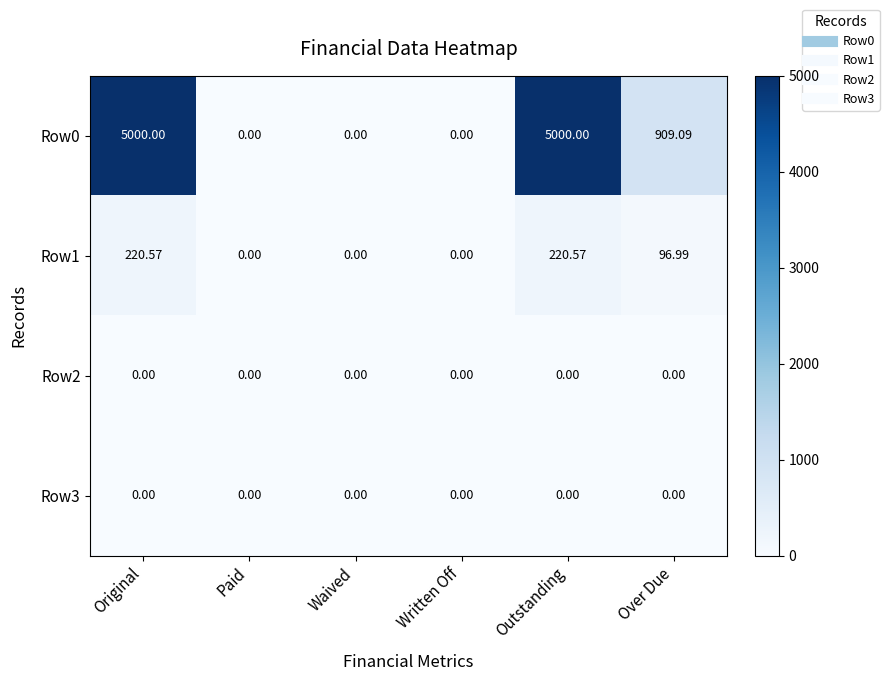

At which label does Row1 first exceed 96?

Original